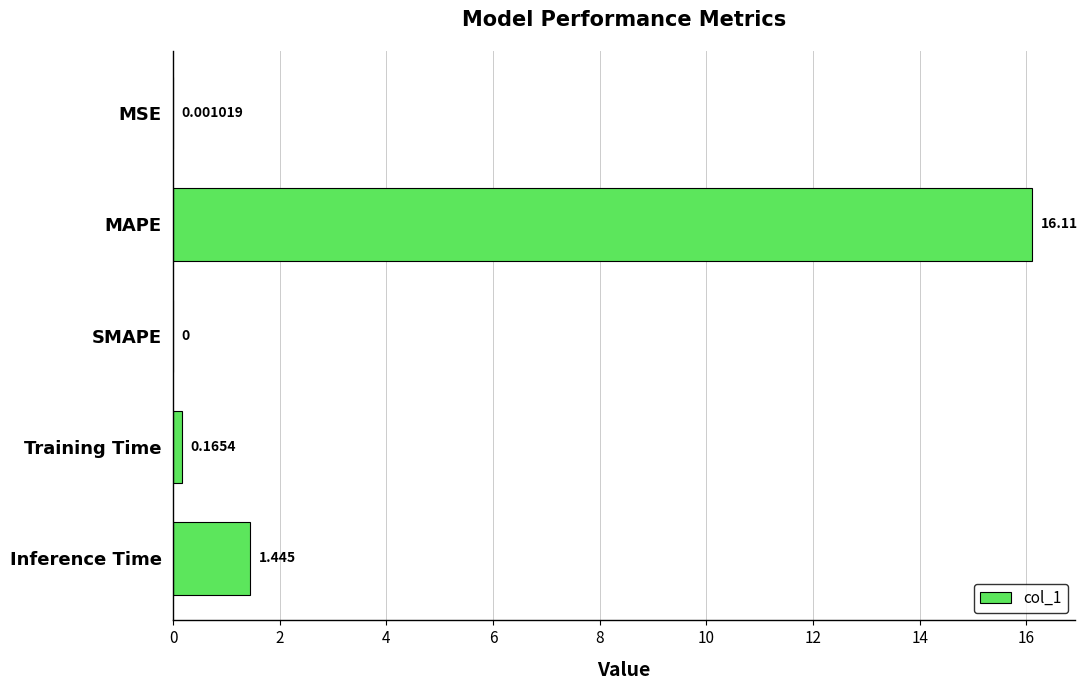

Which has a higher value, Training Time or MSE?

Training Time